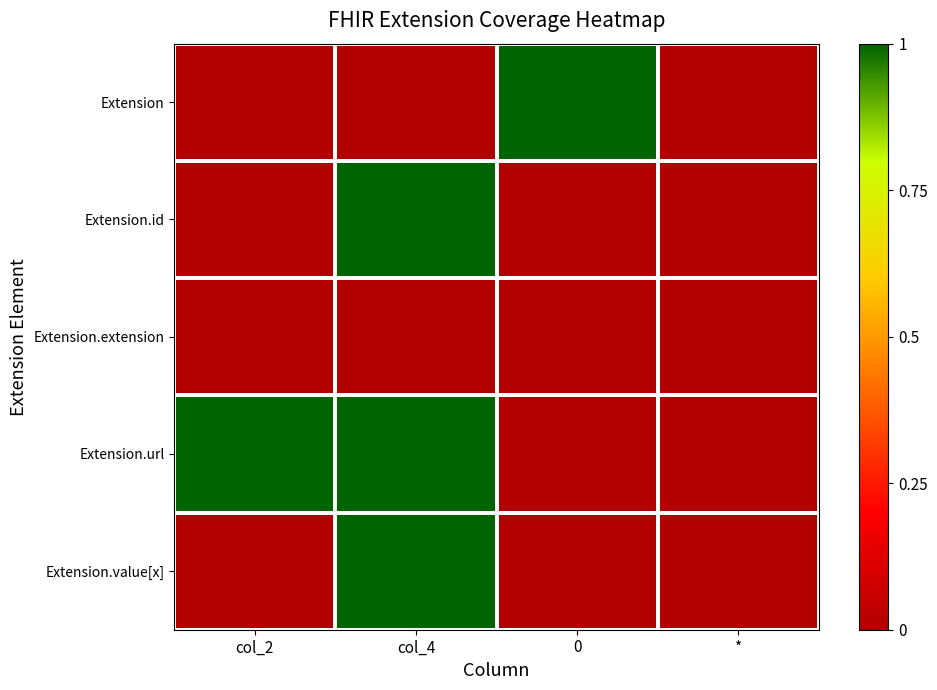

At which category is the sum across all series the highest?

col_4